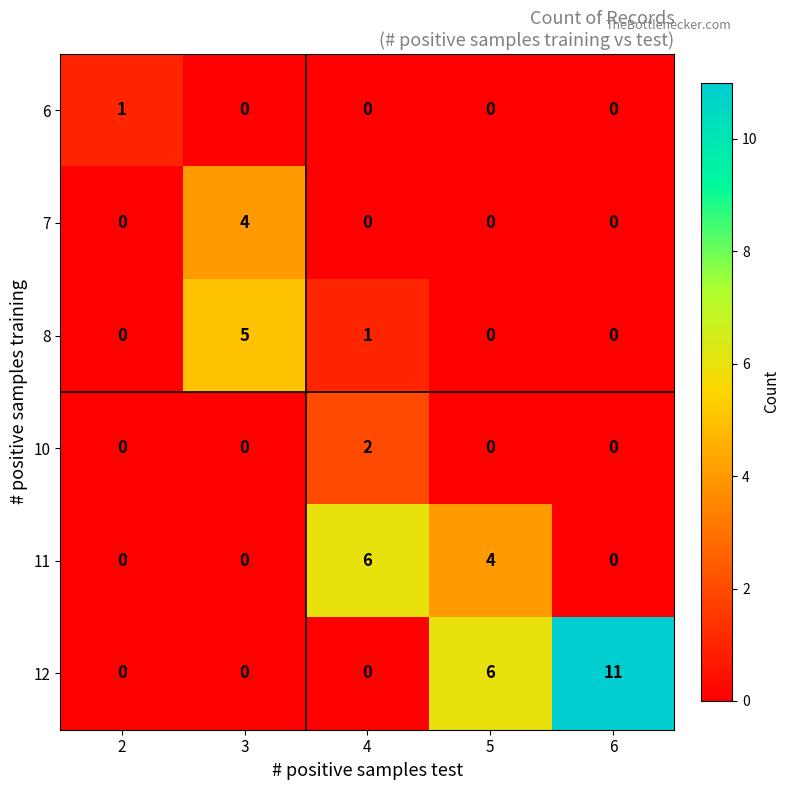

At which label does 8 reach its peak?

3